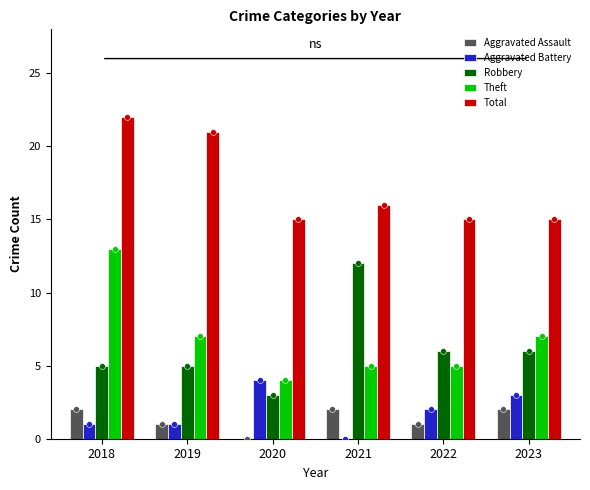

What is the total value across all series at 2021?

35